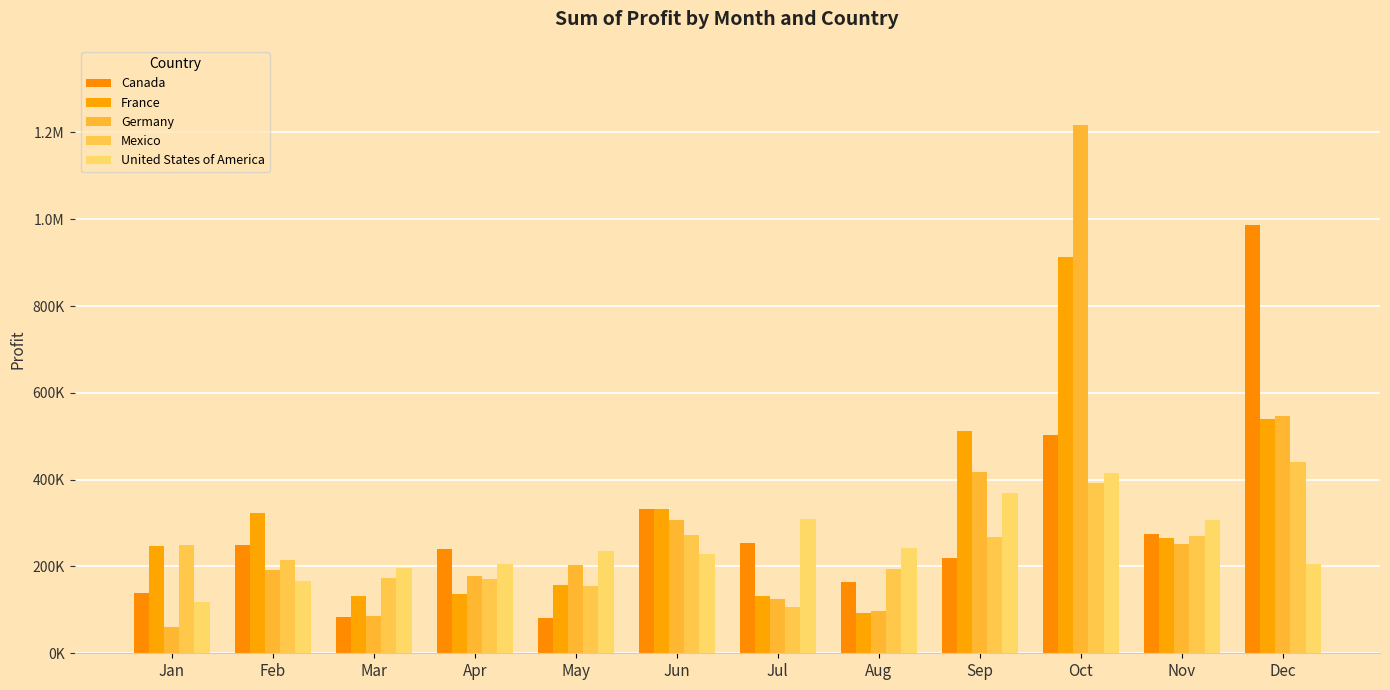

How many bars are there in total?

60